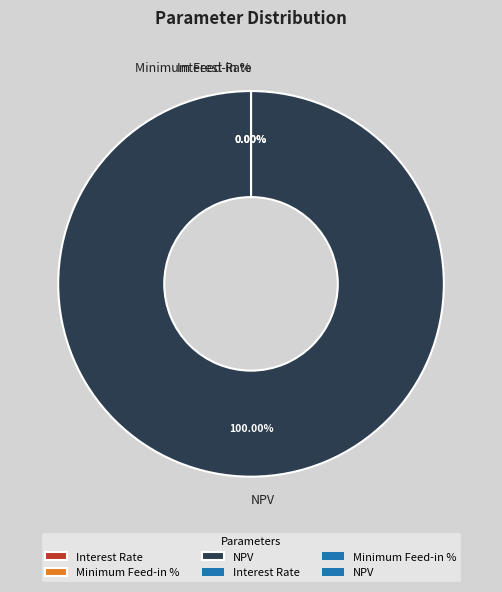

Is NPV the majority of the pie?

Yes